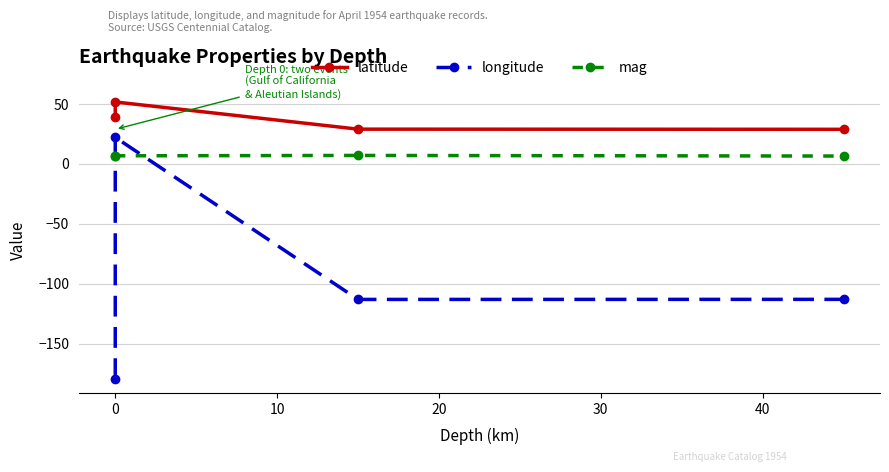

How many data points in latitude are above 39?

2